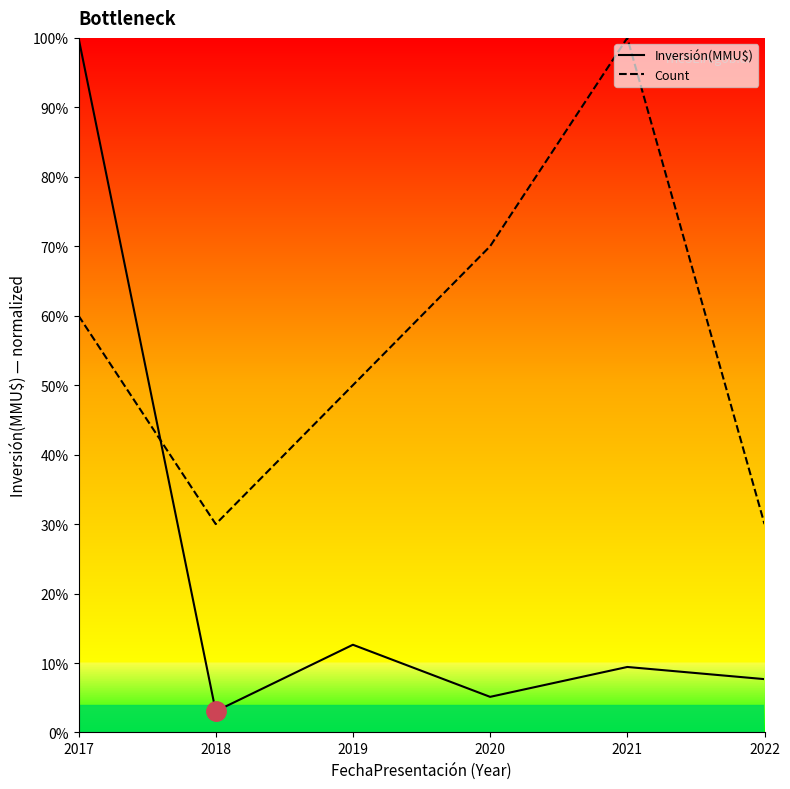

How many times do Inversión(MMU$) and Count cross each other?

1